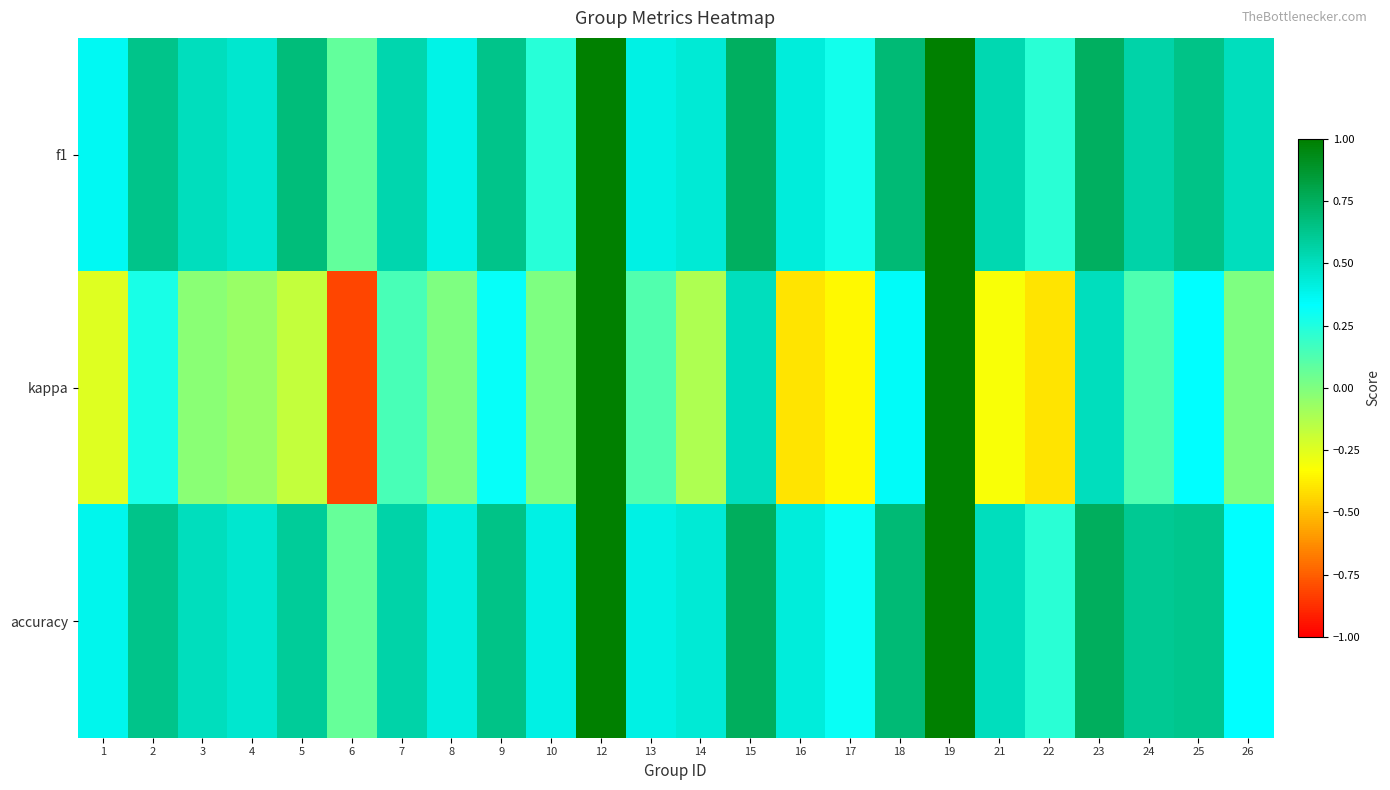

Reading right to left, extract all data points from this chart.

f1: 26=0.5	25=0.6	24=0.6	23=0.7	22=0.2	21=0.5	19=1.0	18=0.7	17=0.3	16=0.4	15=0.7	14=0.4	13=0.4	12=1.0	10=0.2	9=0.6	8=0.4	7=0.5	6=0.1	5=0.7	4=0.5	3=0.5	2=0.6	1=0.4
kappa: 26=0.0	25=0.3	24=0.1	23=0.5	22=-0.4	21=-0.3	19=1.0	18=0.4	17=-0.3	16=-0.4	15=0.5	14=-0.1	13=0.1	12=1.0	10=0.0	9=0.3	8=0.0	7=0.1	6=-0.8	5=-0.2	4=-0.1	3=-0.0	2=0.3	1=-0.2
accuracy: 26=0.3	25=0.6	24=0.6	23=0.8	22=0.2	21=0.5	19=1.0	18=0.7	17=0.3	16=0.4	15=0.8	14=0.4	13=0.4	12=1.0	10=0.4	9=0.6	8=0.4	7=0.6	6=0.1	5=0.6	4=0.5	3=0.5	2=0.6	1=0.4